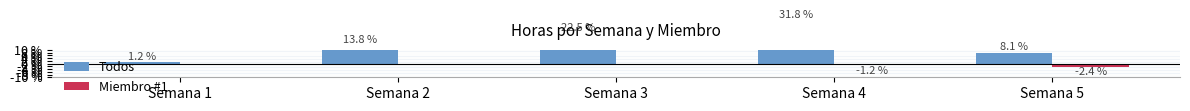

What is the average value of the Miembro #1 series?

-0.7